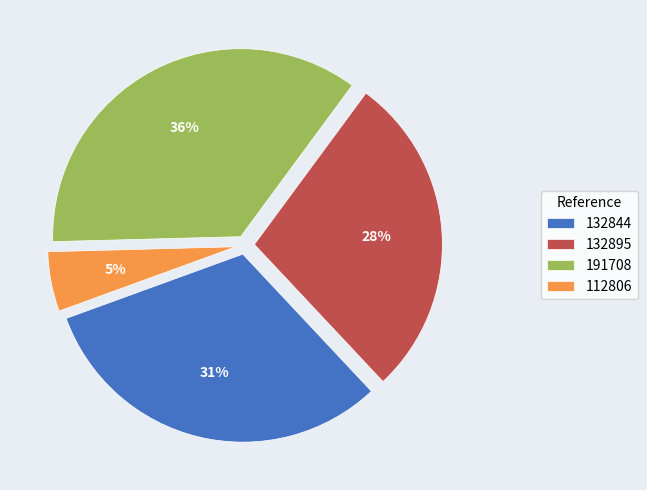

To the nearest percent, what is the difference between the 132895 and 112806 slice percentages?

23%